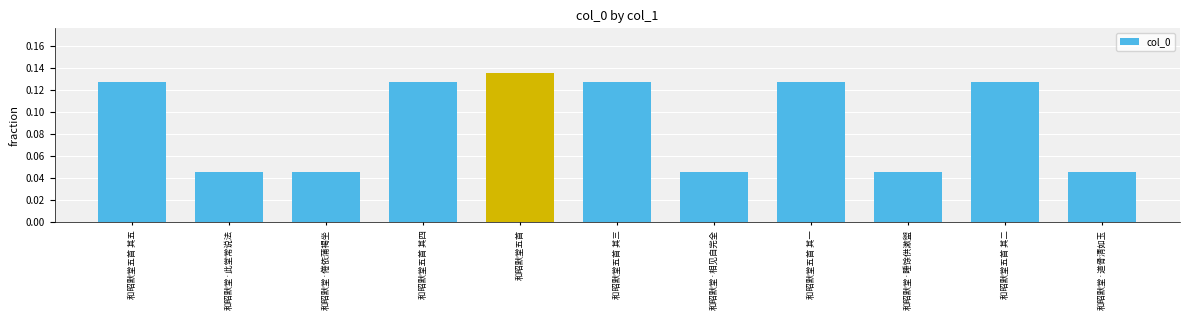

Is it true that the value at 和昭默堂·相见自完全 is 0.1?

False